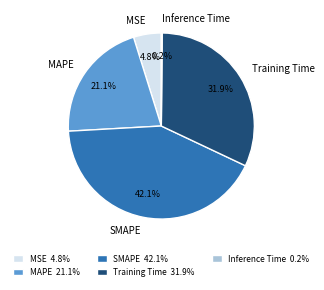

Which slice is the largest?

SMAPE